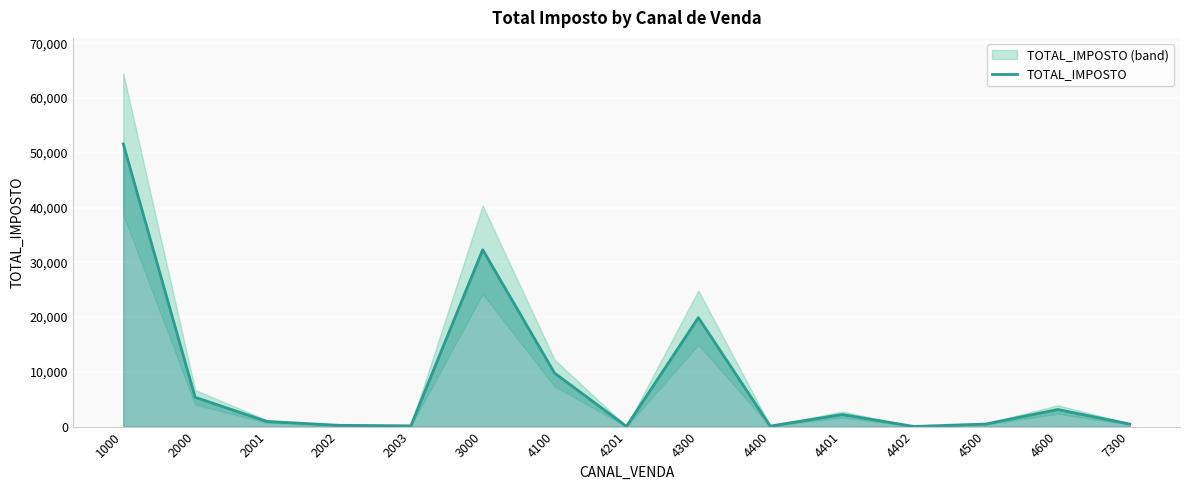

How many data points are less than 929?

7